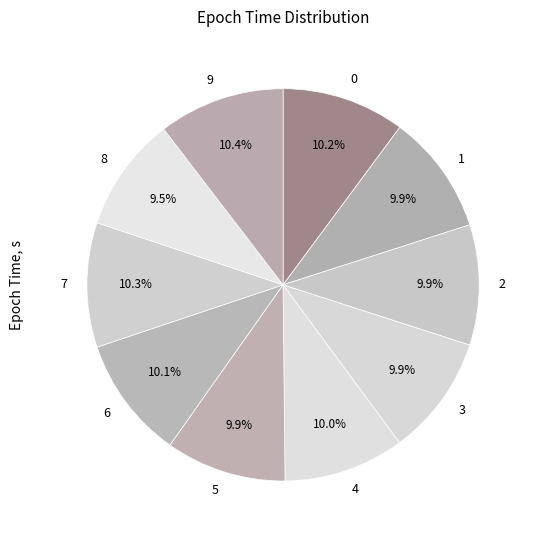

Is 4 the majority of the pie?

No